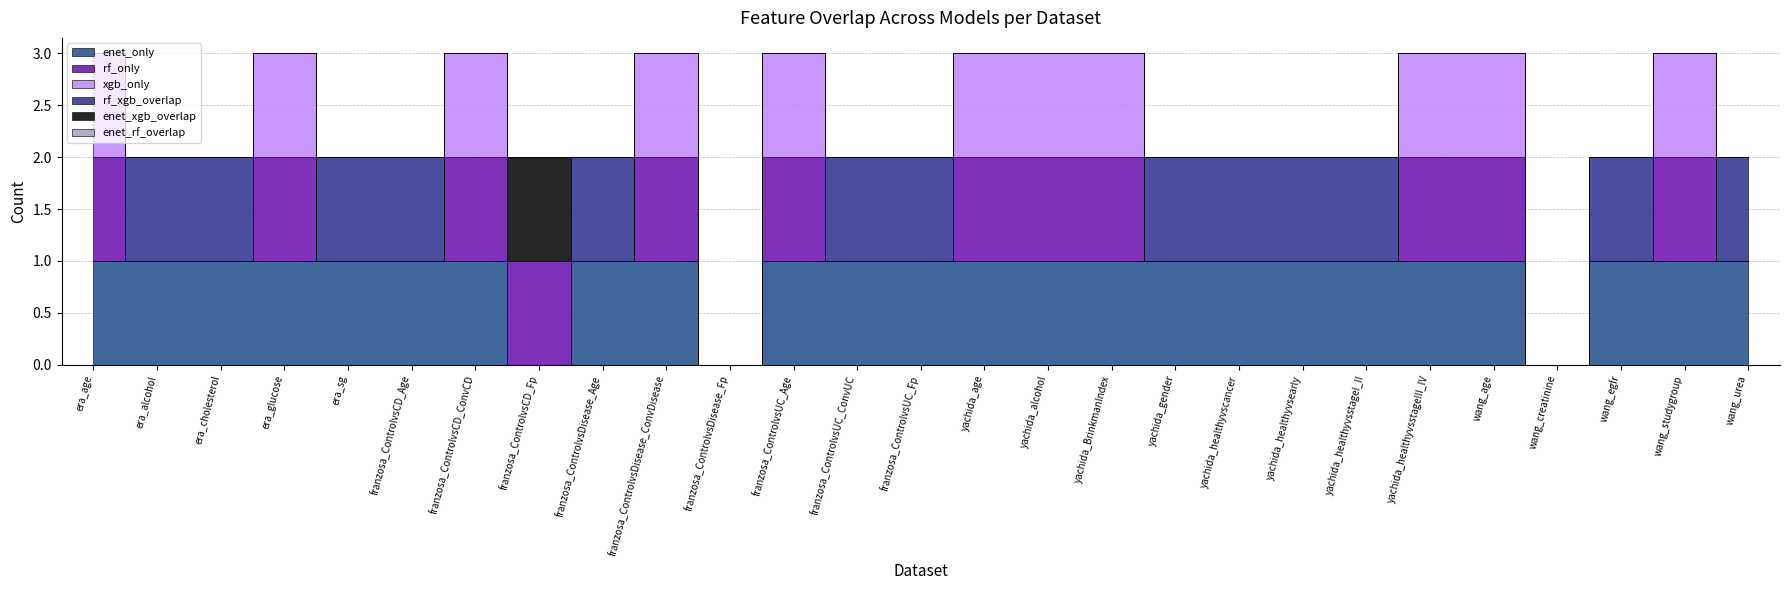

Reading left to right, what are all the values shown in this chart?

enet_only: 1	1	1	1	1	1	1	0	1	1	0	1	1	1	1	1	1	1	1	1	1	1	1	0	1	1	1
rf_only: 1	0	0	1	0	0	1	1	0	1	0	1	0	0	1	1	1	0	0	0	0	1	1	0	0	1	0
xgb_only: 1	0	0	1	0	0	1	0	0	1	0	1	0	0	1	1	1	0	0	0	0	1	1	0	0	1	0
rf_xgb_overlap: 0	1	1	0	1	1	0	0	1	0	0	0	1	1	0	0	0	1	1	1	1	0	0	0	1	0	1
enet_xgb_overlap: 0	0	0	0	0	0	0	1	0	0	0	0	0	0	0	0	0	0	0	0	0	0	0	0	0	0	0
enet_rf_overlap: 0	0	0	0	0	0	0	0	0	0	0	0	0	0	0	0	0	0	0	0	0	0	0	0	0	0	0